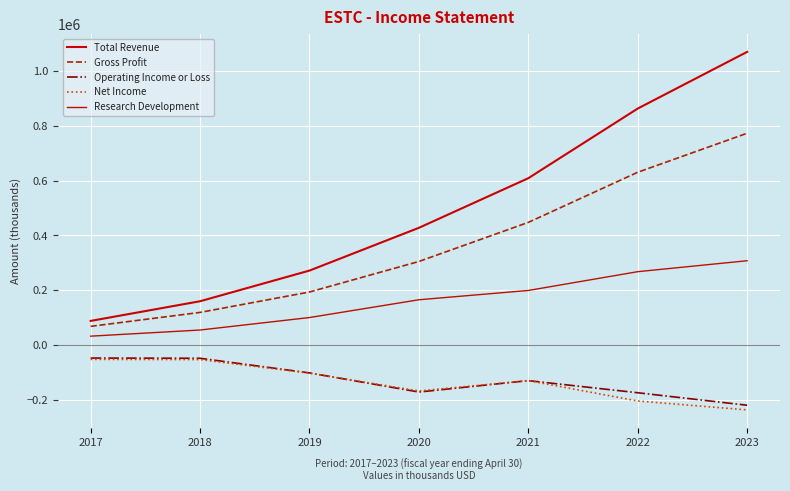

True or false: Total Revenue and Gross Profit cross at least once.

False